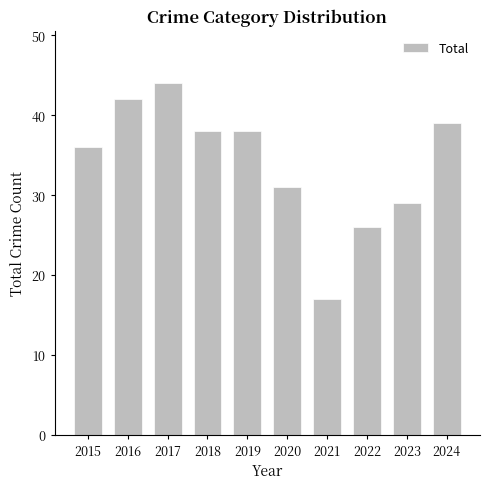

Where does the data first go above 38?

2016